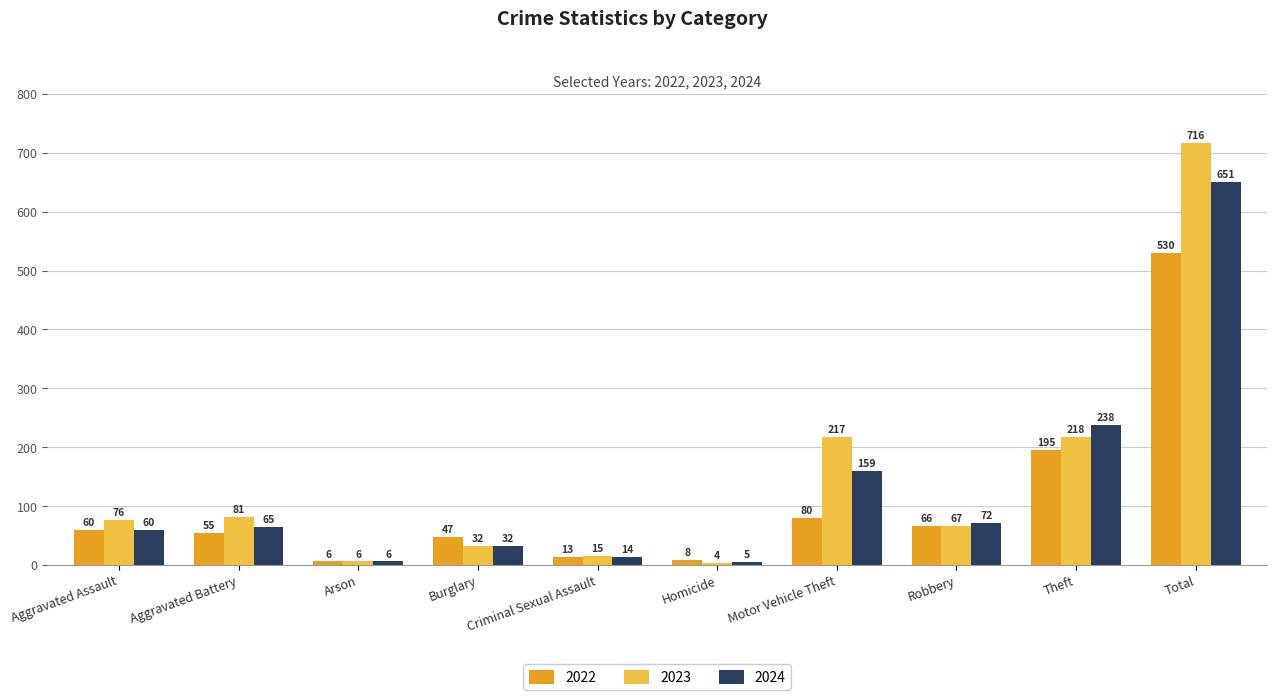

Reading left to right, list all the values displayed in this chart.

2022: 60	55	6	47	13	8	80	66	195	530
2023: 76	81	6	32	15	4	217	67	218	716
2024: 60	65	6	32	14	5	159	72	238	651